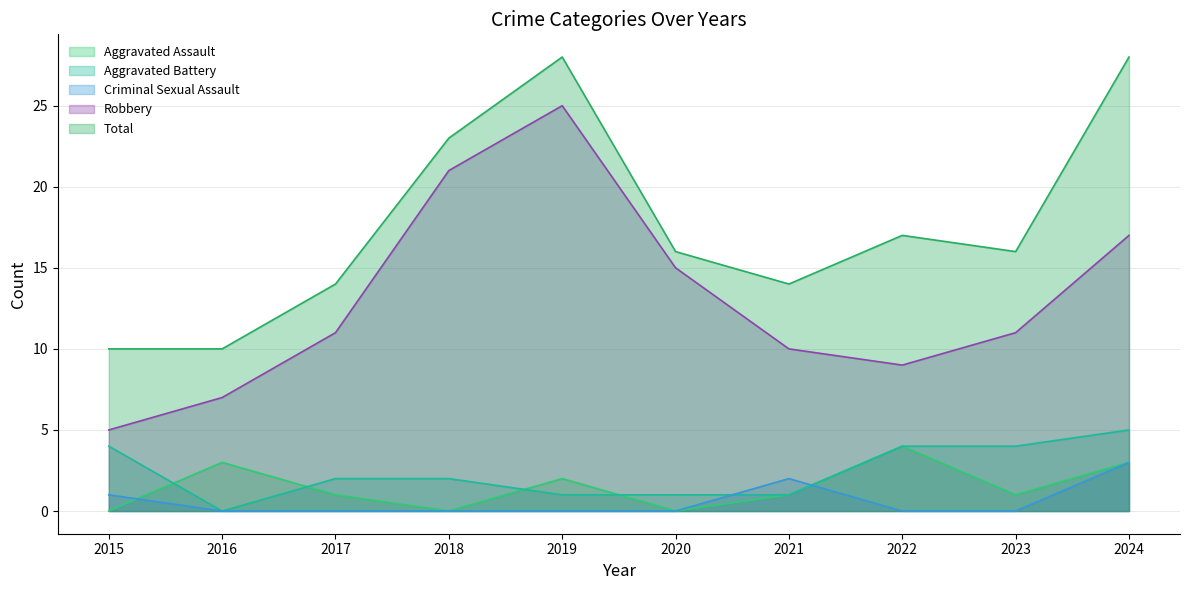

Reading left to right, what are all the values shown in this chart?

Aggravated Assault: 2015=0	2016=3	2017=1	2018=0	2019=2	2020=0	2021=1	2022=4	2023=1	2024=3
Aggravated Battery: 2015=4	2016=0	2017=2	2018=2	2019=1	2020=1	2021=1	2022=4	2023=4	2024=5
Criminal Sexual Assault: 2015=1	2016=0	2017=0	2018=0	2019=0	2020=0	2021=2	2022=0	2023=0	2024=3
Robbery: 2015=5	2016=7	2017=11	2018=21	2019=25	2020=15	2021=10	2022=9	2023=11	2024=17
Total: 2015=10	2016=10	2017=14	2018=23	2019=28	2020=16	2021=14	2022=17	2023=16	2024=28